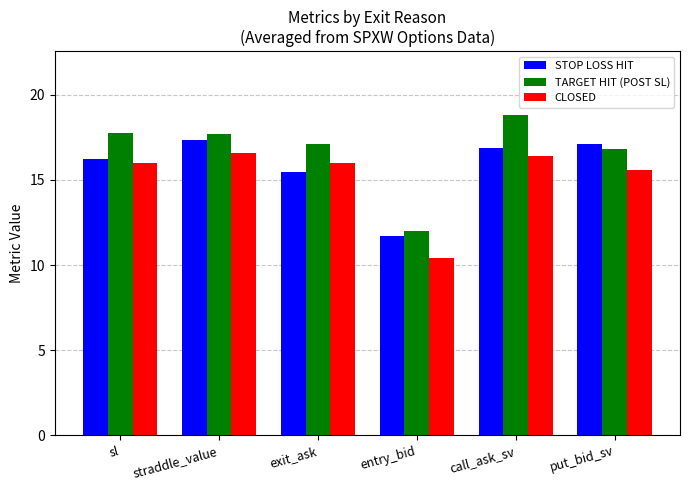

List the labels in order of STOP LOSS HIT value, largest first.

straddle_value, put_bid_sv, call_ask_sv, sl, exit_ask, entry_bid